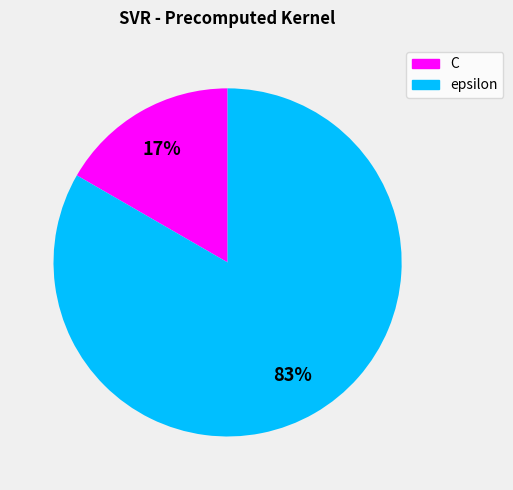

Is it true that C is 8% of the pie?

False